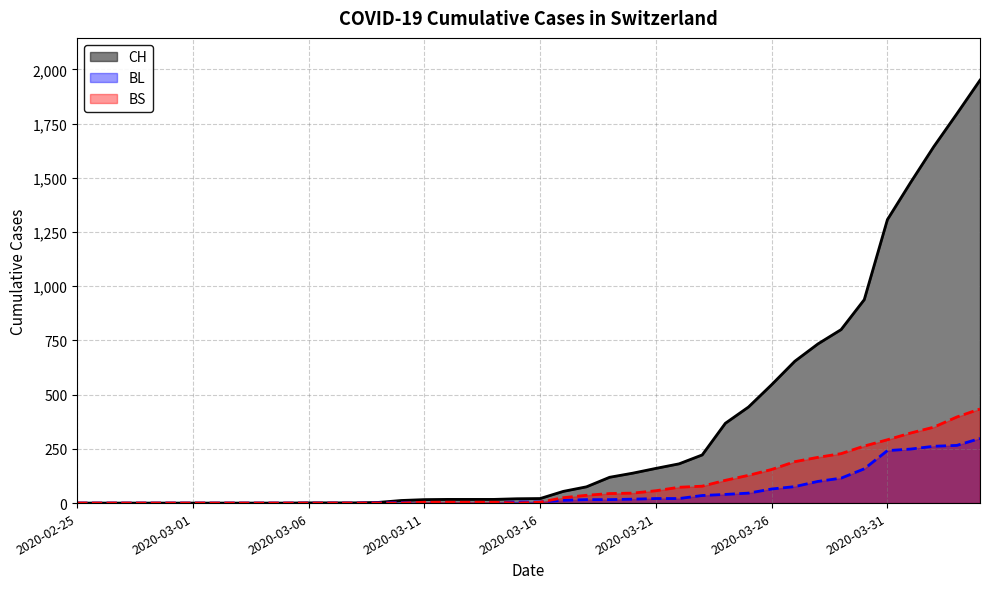

Read the CH value at 2020-04-01.

1478